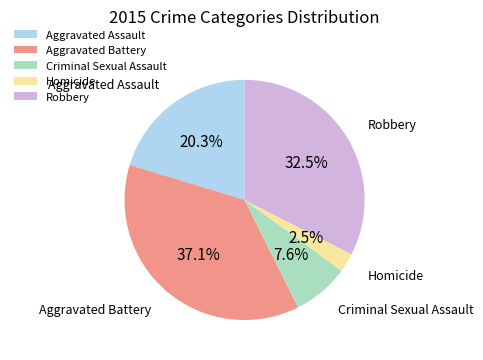

Is it true that Criminal Sexual Assault is 16% of the pie?

False